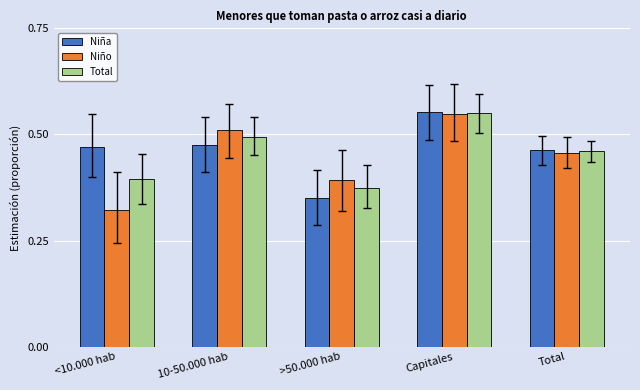

Is it true that Niño equals 0.8 at 10-50.000 hab?

False